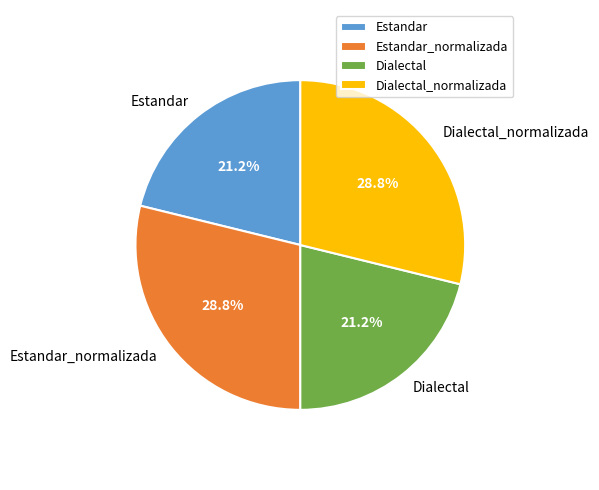

How many segments does this pie chart have?

4